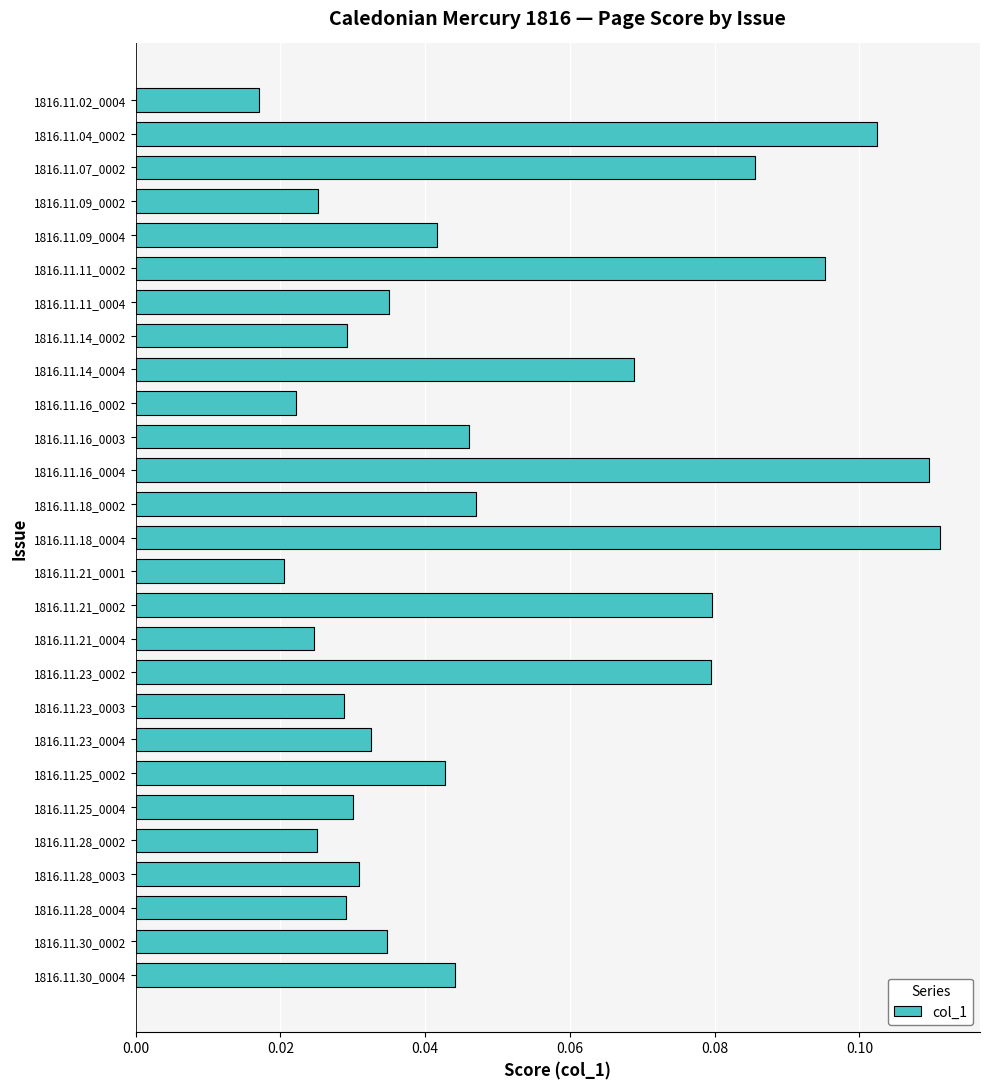

At which label is the value closest to 0?

1816.11.02_0004